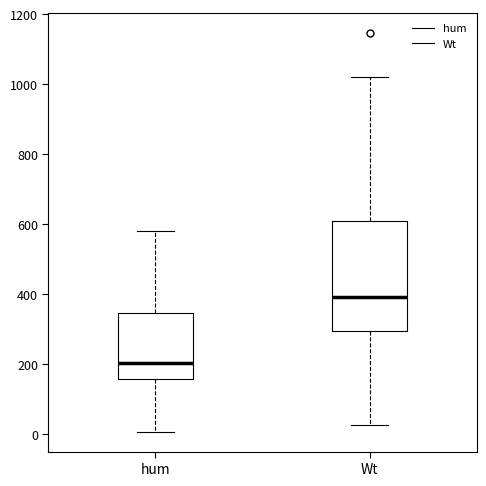

Reading left to right, read every box against the y-axis: the position of its median line, the range the box covers, and the ends of its whiskers. The values are not printed on the chart, so give them approximately, as read against the axis.

hum: median 200, box 160 to 340, whiskers 0 to 580
Wt: median 400, box 300 to 620, whiskers 20 to 1020